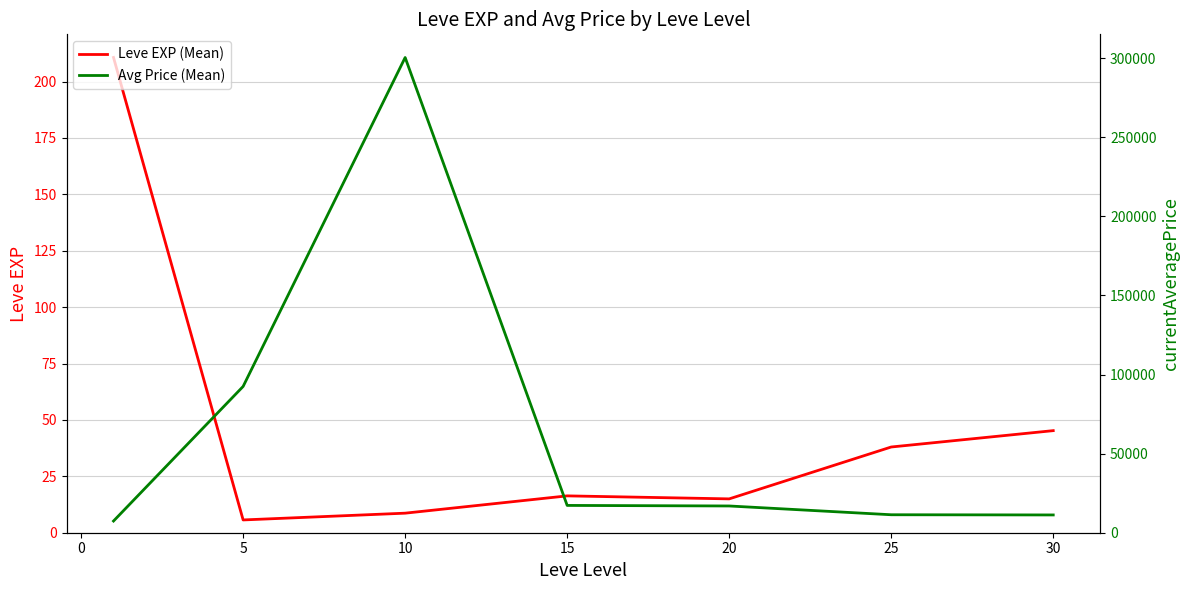

What is the difference between the maximum and second lowest values in the Avg Price (Mean) series?

289160.5